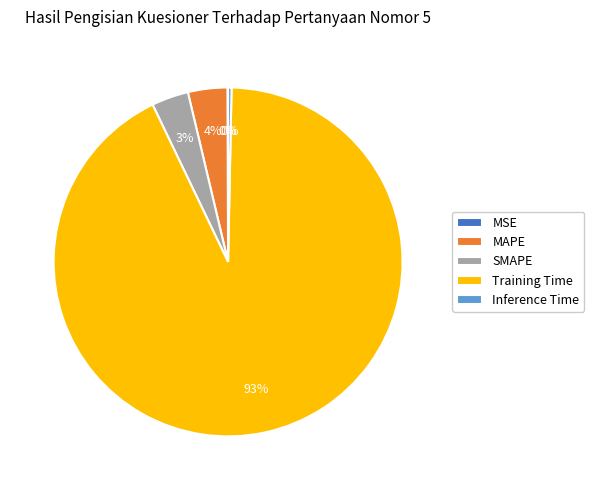

Which has a higher value, MAPE or Inference Time?

MAPE